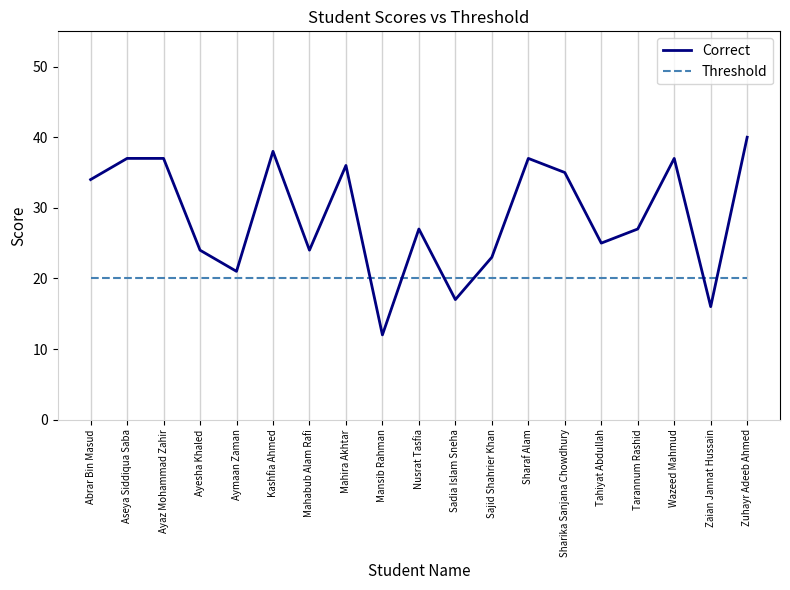

What is the total value across all series at Sadia Islam Sneha?

37